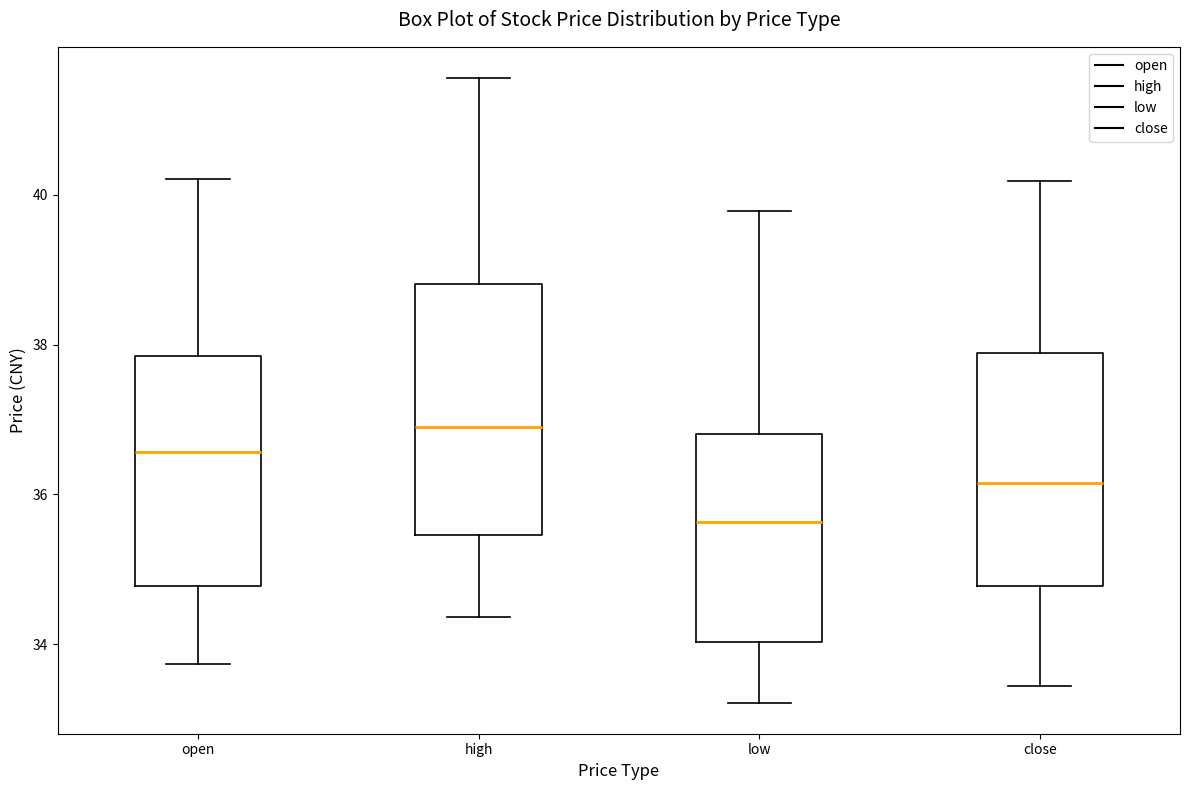

Reading left to right, read every box against the y-axis: the position of its median line, the range the box covers, and the ends of its whiskers. The values are not printed on the chart, so give them approximately, as read against the axis.

open: median 36.6, box 34.8 to 37.8, whiskers 33.8 to 40.2
high: median 37.0, box 35.4 to 38.8, whiskers 34.4 to 41.6
low: median 35.6, box 34.0 to 36.8, whiskers 33.2 to 39.8
close: median 36.2, box 34.8 to 37.8, whiskers 33.4 to 40.2